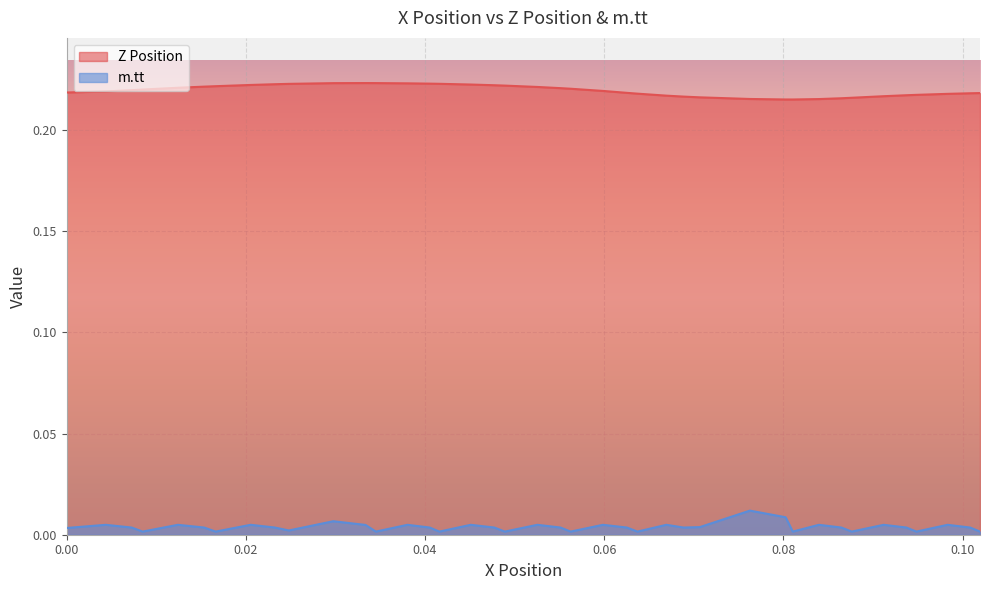

Which series has the largest total across all categories?

Z Position